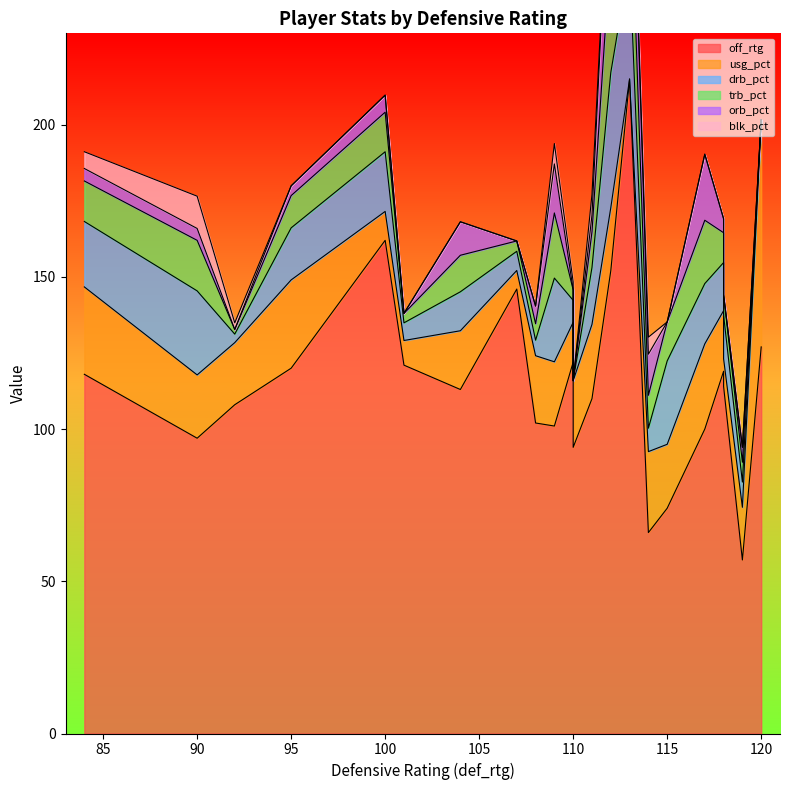

True or false: blk_pct and orb_pct cross at least once.

True